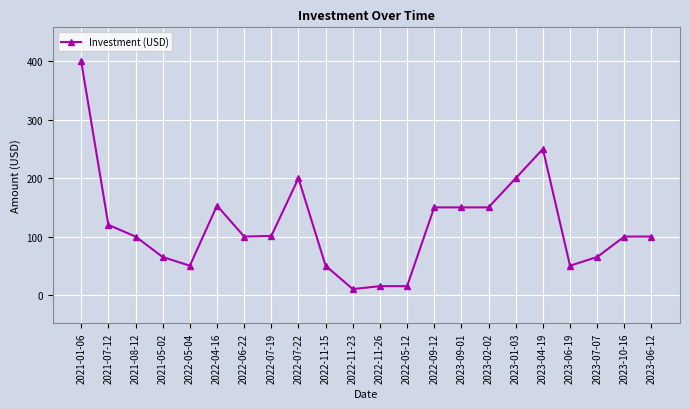

Which has a higher value, 2021-08-12 or 2022-11-15?

2021-08-12